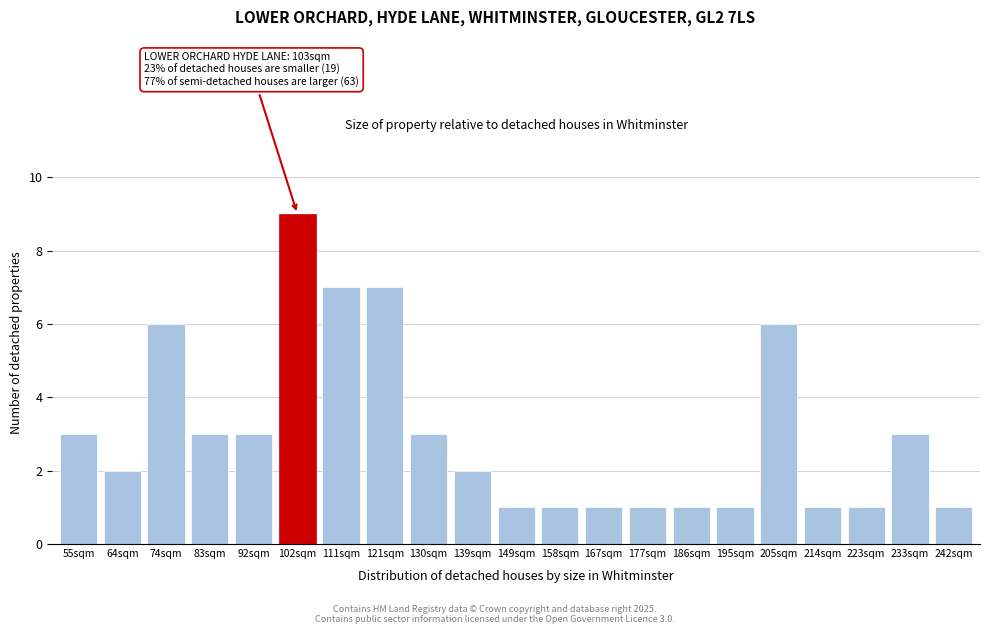

Reading right to left, transcribe all the data shown in this chart.

242sqm=1	233sqm=3	223sqm=1	214sqm=1	205sqm=6	195sqm=1	186sqm=1	177sqm=1	167sqm=1	158sqm=1	149sqm=1	139sqm=2	130sqm=3	121sqm=7	111sqm=7	102sqm=9	92sqm=3	83sqm=3	74sqm=6	64sqm=2	55sqm=3